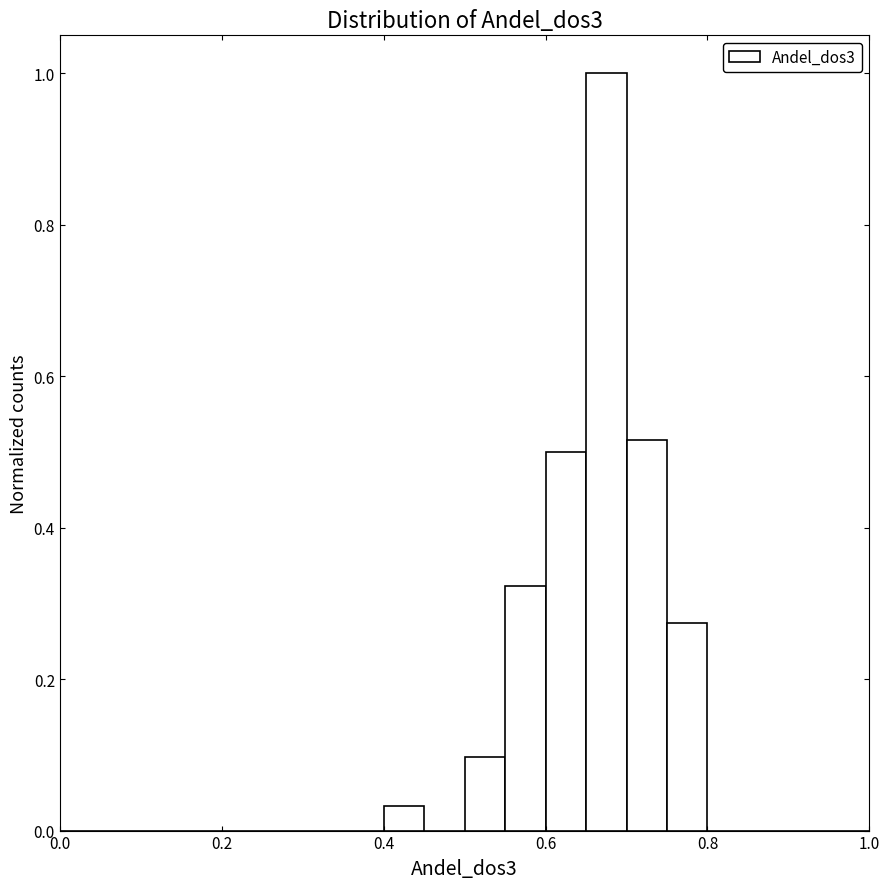

Read against the x-axis, roughly where is the centre of the tallest bar?

0.68